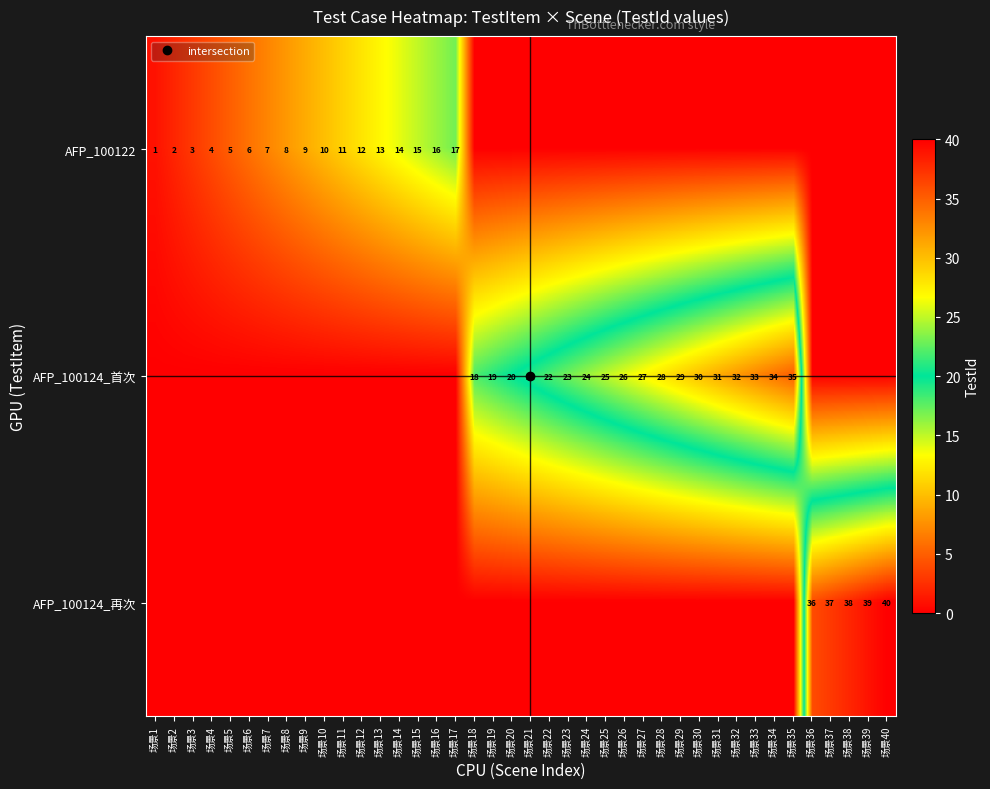

Which category has the highest value in the AFP_100124_再次 series?

场景40